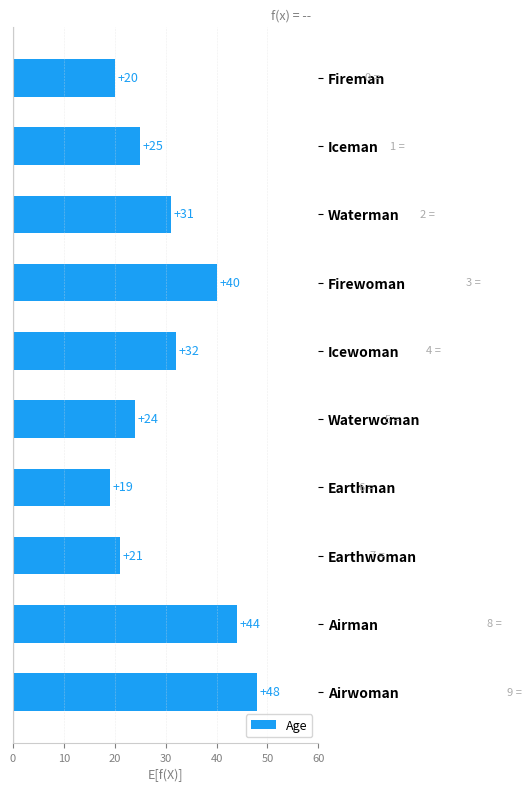

What is the smallest value displayed?

19